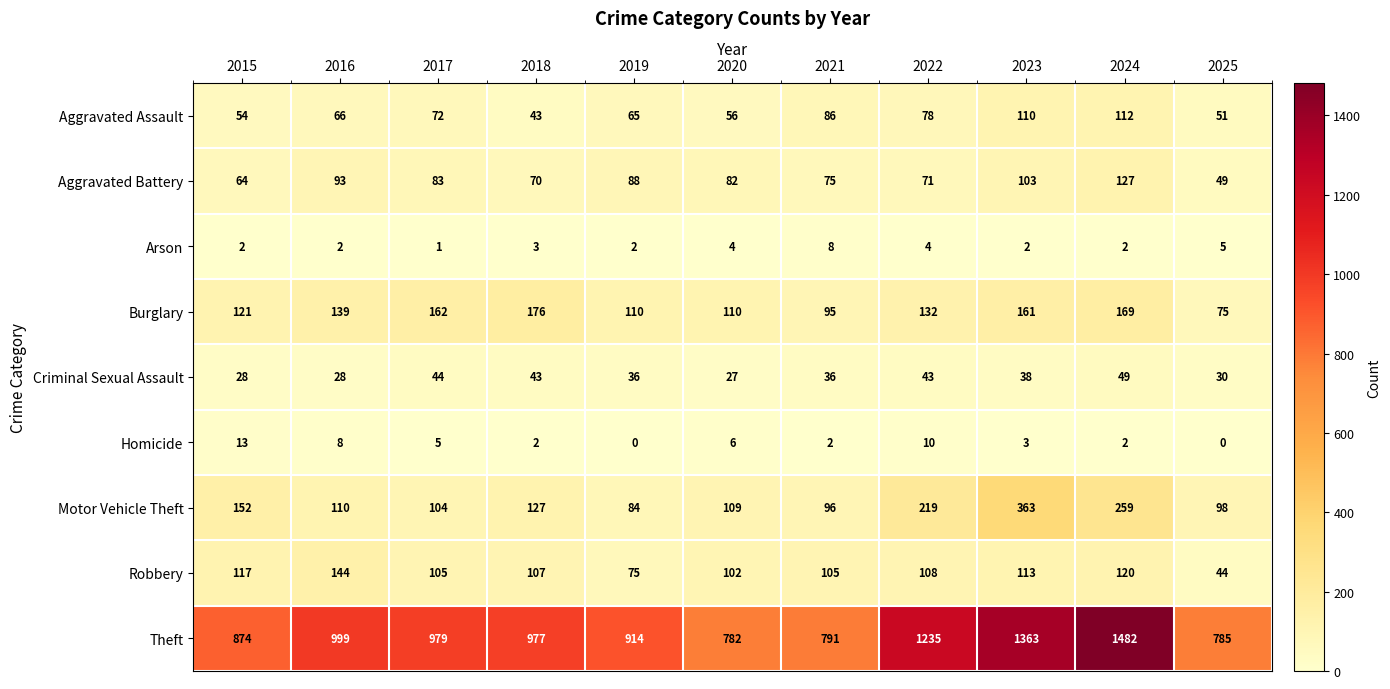

What is the greatest value displayed?

1482